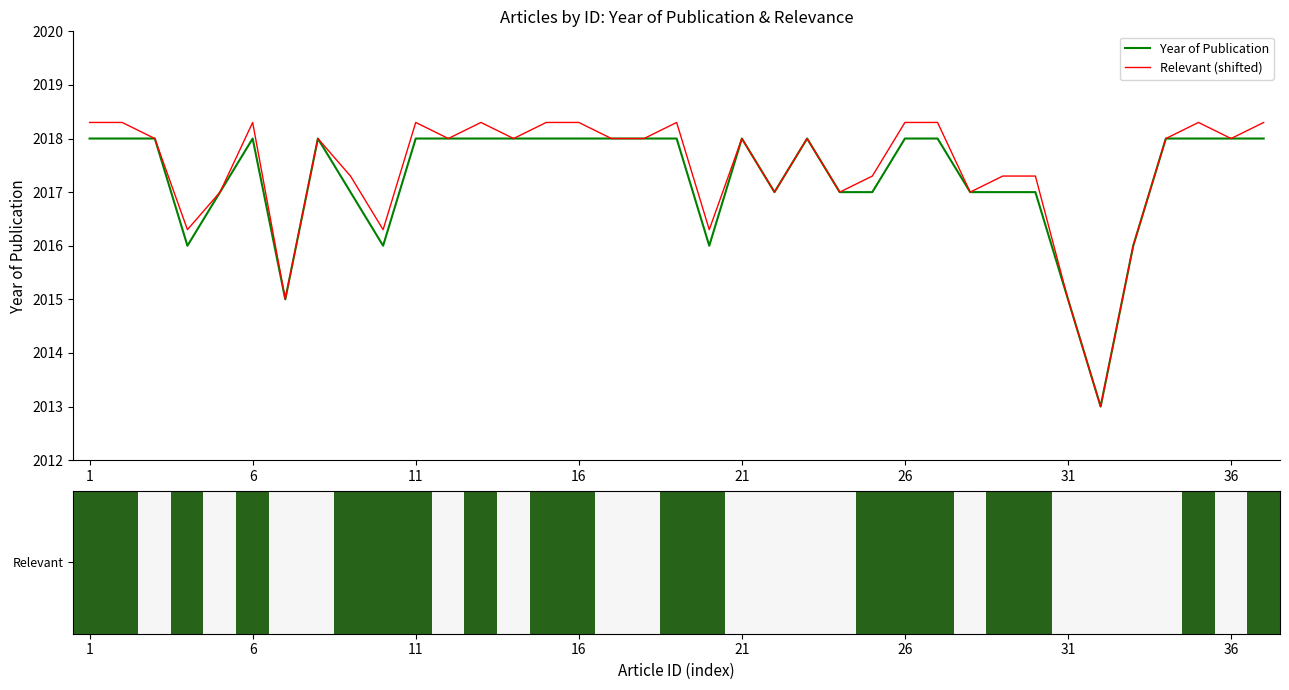

What is the average value of the Relevant (shifted) series?

2017.4